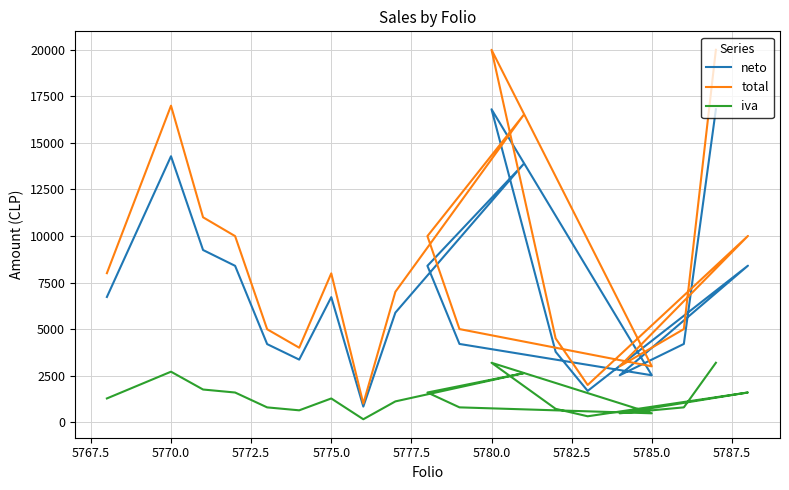

The iva series shows 1513 at 11. True or false?

False